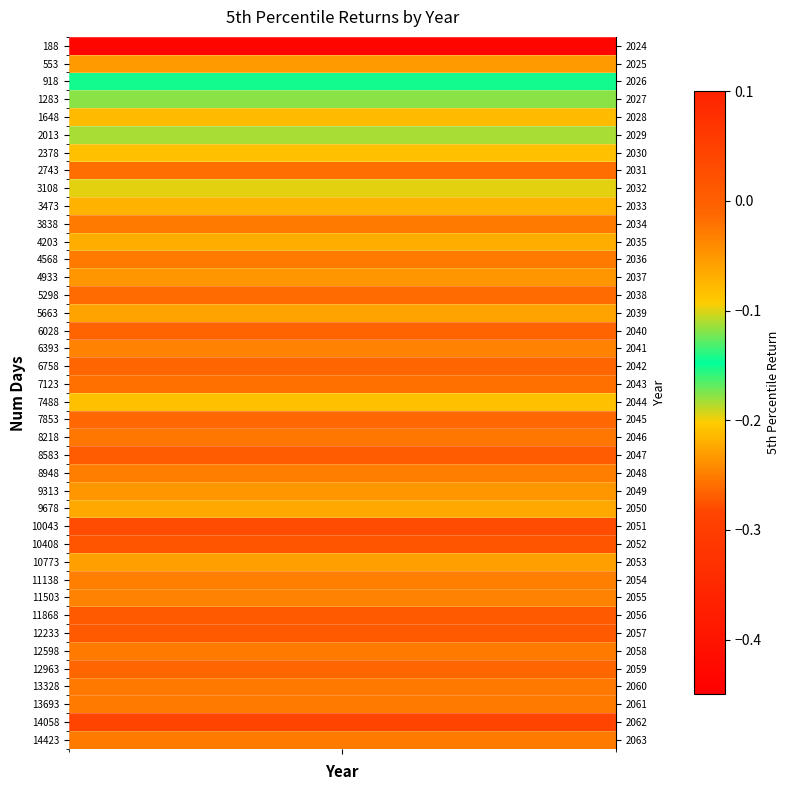

At which category does the chart reach its minimum across all series?

2024